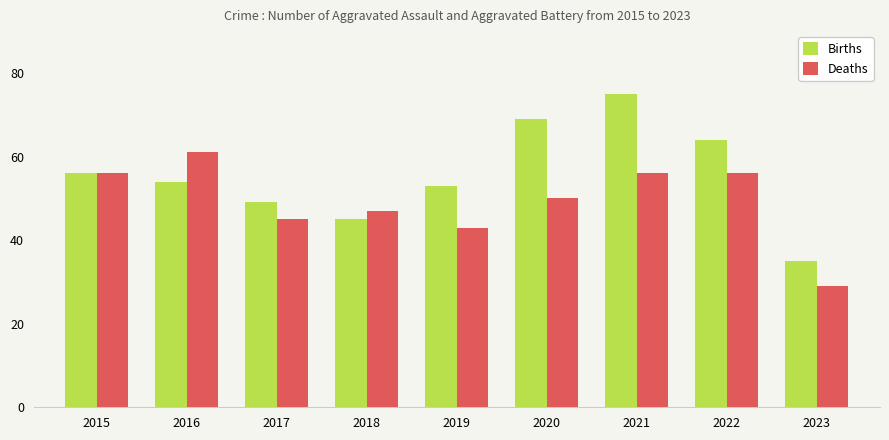

How many bars are there in total?

18